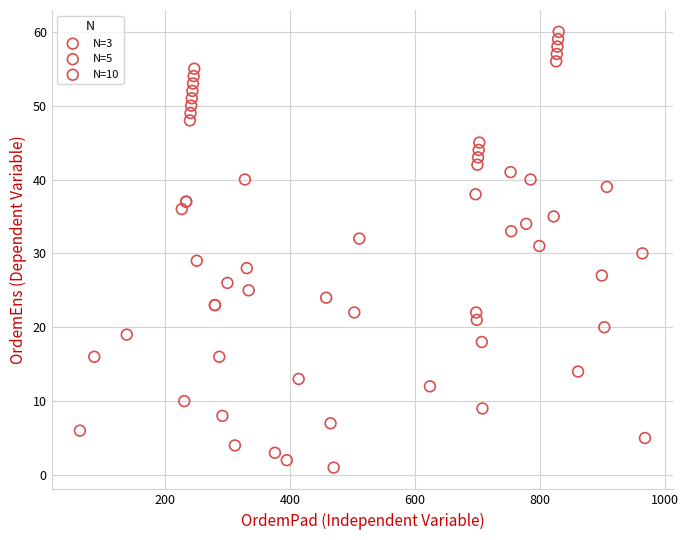

Which series contains the lowest Y value?

N=3